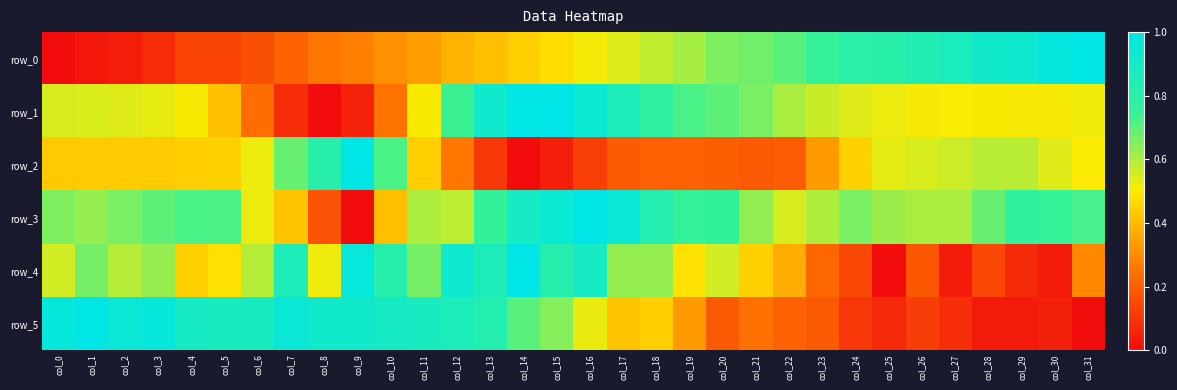

Reading left to right, list all the values displayed in this chart.

row_0: col_0=0.0	col_1=0.0	col_2=0.0	col_3=0.1	col_4=0.1	col_5=0.1	col_6=0.2	col_7=0.2	col_8=0.3	col_9=0.3	col_10=0.3	col_11=0.3	col_12=0.4	col_13=0.4	col_14=0.4	col_15=0.5	col_16=0.5	col_17=0.5	col_18=0.6	col_19=0.6	col_20=0.7	col_21=0.7	col_22=0.7	col_23=0.7	col_24=0.8	col_25=0.8	col_26=0.8	col_27=0.9	col_28=0.9	col_29=0.9	col_30=1.0	col_31=1.0
row_1: col_0=0.5	col_1=0.5	col_2=0.5	col_3=0.5	col_4=0.5	col_5=0.4	col_6=0.2	col_7=0.1	col_8=0.0	col_9=0.1	col_10=0.2	col_11=0.5	col_12=0.7	col_13=0.9	col_14=1.0	col_15=1.0	col_16=0.9	col_17=0.9	col_18=0.8	col_19=0.7	col_20=0.7	col_21=0.7	col_22=0.6	col_23=0.6	col_24=0.5	col_25=0.5	col_26=0.5	col_27=0.5	col_28=0.5	col_29=0.5	col_30=0.5	col_31=0.5
row_2: col_0=0.4	col_1=0.4	col_2=0.4	col_3=0.4	col_4=0.4	col_5=0.4	col_6=0.5	col_7=0.7	col_8=0.8	col_9=1.0	col_10=0.7	col_11=0.4	col_12=0.3	col_13=0.1	col_14=0.0	col_15=0.0	col_16=0.1	col_17=0.2	col_18=0.2	col_19=0.2	col_20=0.2	col_21=0.2	col_22=0.2	col_23=0.3	col_24=0.4	col_25=0.5	col_26=0.5	col_27=0.6	col_28=0.6	col_29=0.6	col_30=0.5	col_31=0.5
row_3: col_0=0.7	col_1=0.6	col_2=0.7	col_3=0.7	col_4=0.7	col_5=0.7	col_6=0.5	col_7=0.4	col_8=0.2	col_9=0.0	col_10=0.4	col_11=0.6	col_12=0.6	col_13=0.8	col_14=0.9	col_15=0.9	col_16=1.0	col_17=0.9	col_18=0.8	col_19=0.7	col_20=0.8	col_21=0.6	col_22=0.6	col_23=0.6	col_24=0.7	col_25=0.6	col_26=0.6	col_27=0.6	col_28=0.7	col_29=0.8	col_30=0.7	col_31=0.7
row_4: col_0=0.6	col_1=0.7	col_2=0.6	col_3=0.6	col_4=0.4	col_5=0.5	col_6=0.6	col_7=0.9	col_8=0.5	col_9=1.0	col_10=0.8	col_11=0.7	col_12=0.9	col_13=0.9	col_14=1.0	col_15=0.8	col_16=0.9	col_17=0.6	col_18=0.6	col_19=0.5	col_20=0.6	col_21=0.4	col_22=0.4	col_23=0.2	col_24=0.1	col_25=0.0	col_26=0.2	col_27=0.0	col_28=0.1	col_29=0.1	col_30=0.0	col_31=0.3
row_5: col_0=1.0	col_1=1.0	col_2=0.9	col_3=1.0	col_4=0.9	col_5=0.9	col_6=0.9	col_7=0.9	col_8=0.9	col_9=0.9	col_10=0.9	col_11=0.9	col_12=0.9	col_13=0.8	col_14=0.7	col_15=0.6	col_16=0.5	col_17=0.4	col_18=0.4	col_19=0.3	col_20=0.2	col_21=0.2	col_22=0.2	col_23=0.2	col_24=0.1	col_25=0.1	col_26=0.1	col_27=0.1	col_28=0.0	col_29=0.0	col_30=0.1	col_31=0.0